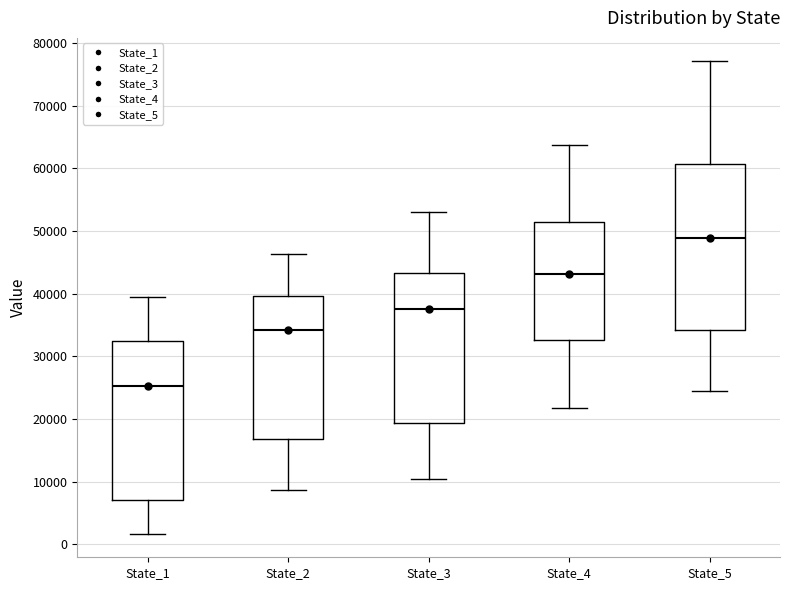

Where is the upper edge of the box for State_2 on the y-axis? The values are not printed on the chart, so give them approximately, as read against the axis.

40000